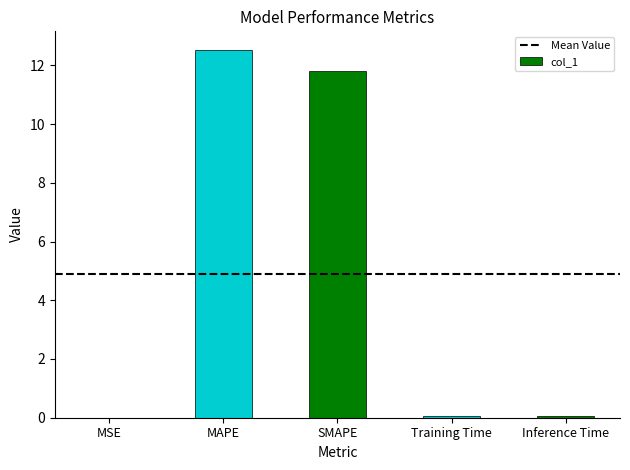

What is the sum of all values?

24.4